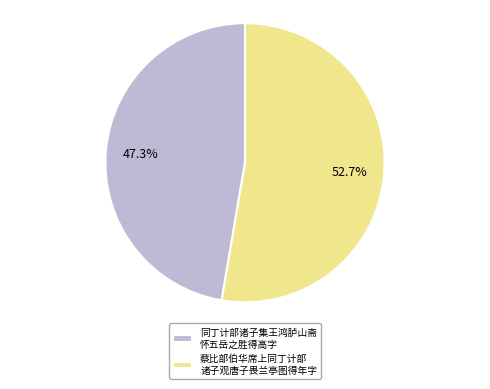

Between 蔡比部伯华席上同丁计部 诸子观唐子畏兰亭图得年字 and 同丁计部诸子集王鸿胪山斋 怀五岳之胜得高字, which is larger?

蔡比部伯华席上同丁计部 诸子观唐子畏兰亭图得年字